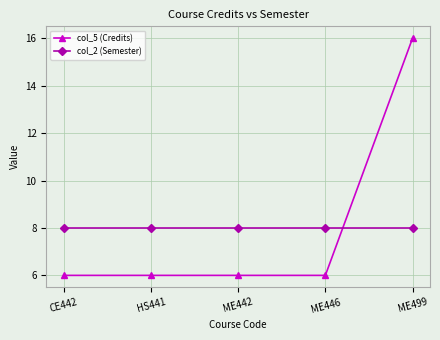

True or false: col_5 (Credits) and col_2 (Semester) intersect in this chart.

True